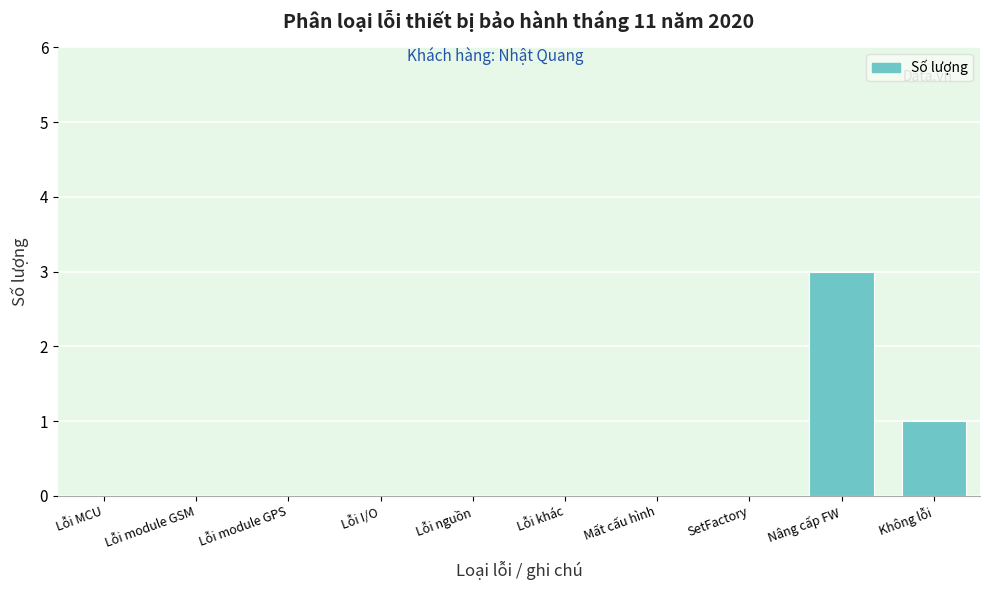

Reading right to left, list all the values displayed in this chart.

Không lỗi=1	Nâng cấp FW=3	SetFactory=0	Mất cấu hình=0	Lỗi khác=0	Lỗi nguồn=0	Lỗi I/O=0	Lỗi module GPS=0	Lỗi module GSM=0	Lỗi MCU=0